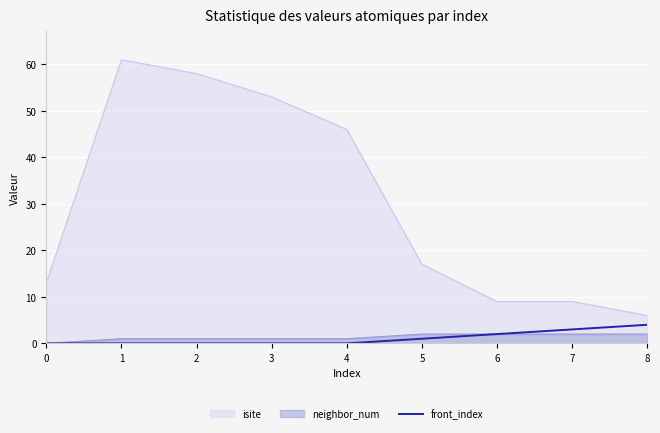

What is the maximum value shown in the chart?

61